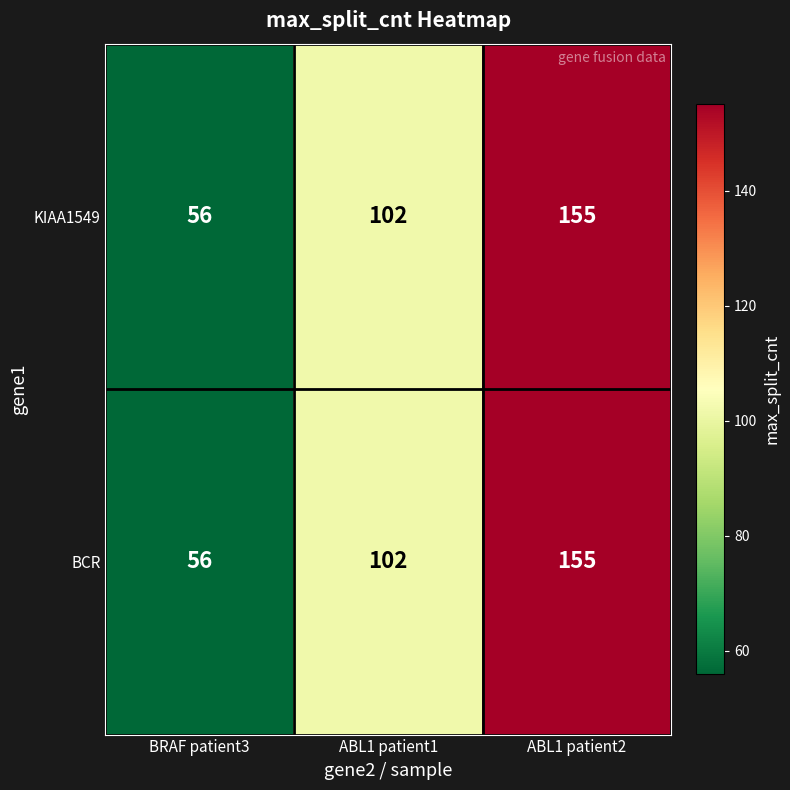

At which category is the sum across all series the highest?

ABL1 patient2